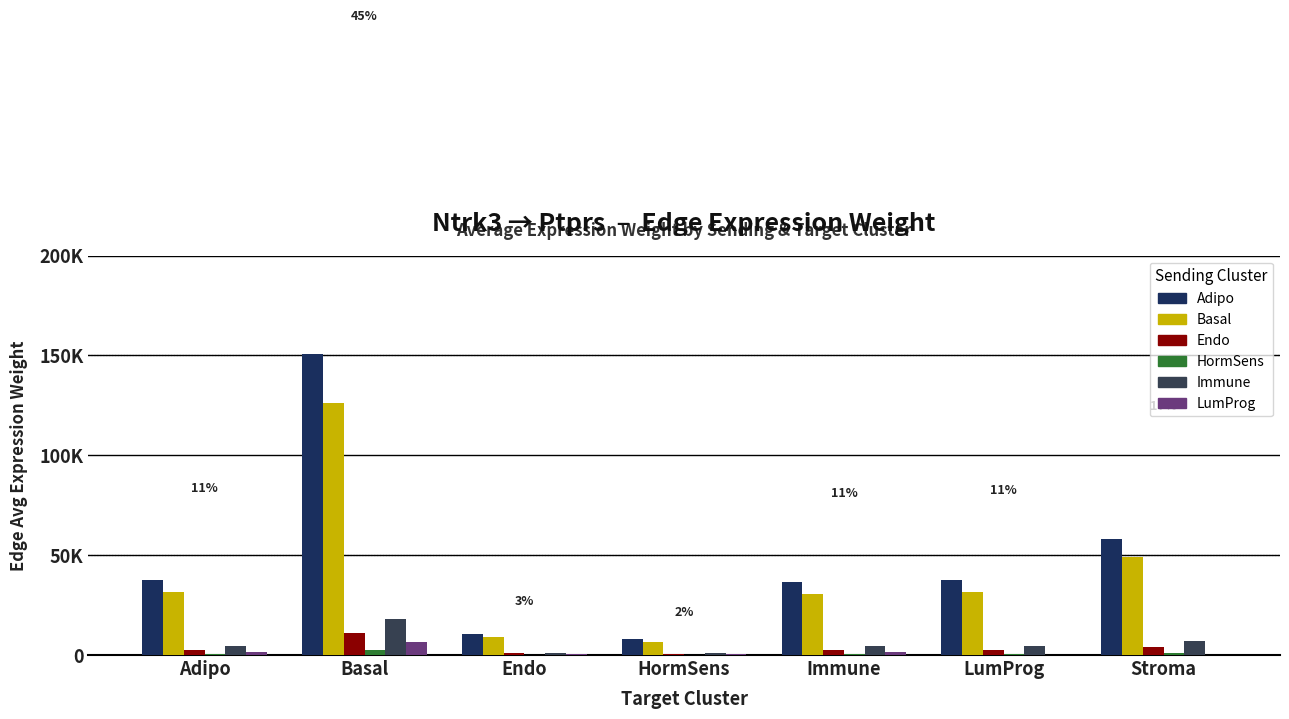

Are the bars grouped side by side (vs. stacked)?

Yes